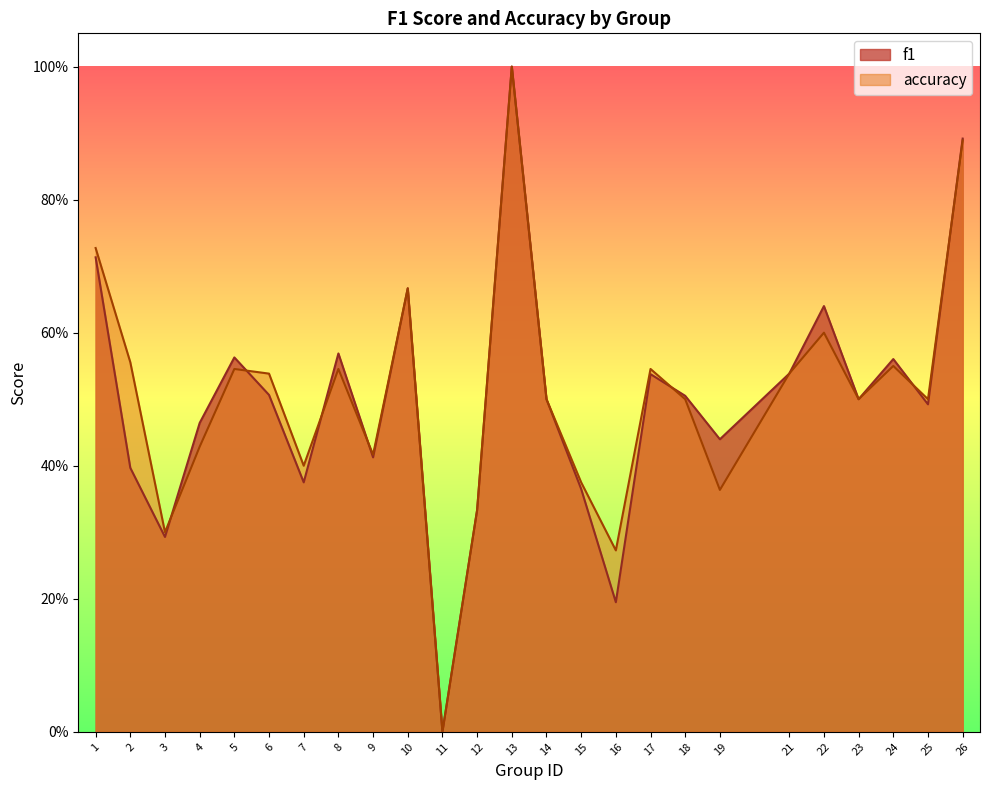

Reading right to left, extract all data points from this chart.

f1: 0.9	0.5	0.6	0.5	0.6	0.5	0.4	0.5	0.5	0.2	0.4	0.5	1.0	0.3	0.0	0.7	0.4	0.6	0.4	0.5	0.6	0.5	0.3	0.4	0.7
accuracy: 0.9	0.5	0.6	0.5	0.6	0.5	0.4	0.5	0.5	0.3	0.4	0.5	1.0	0.3	0.0	0.7	0.4	0.5	0.4	0.5	0.5	0.4	0.3	0.6	0.7